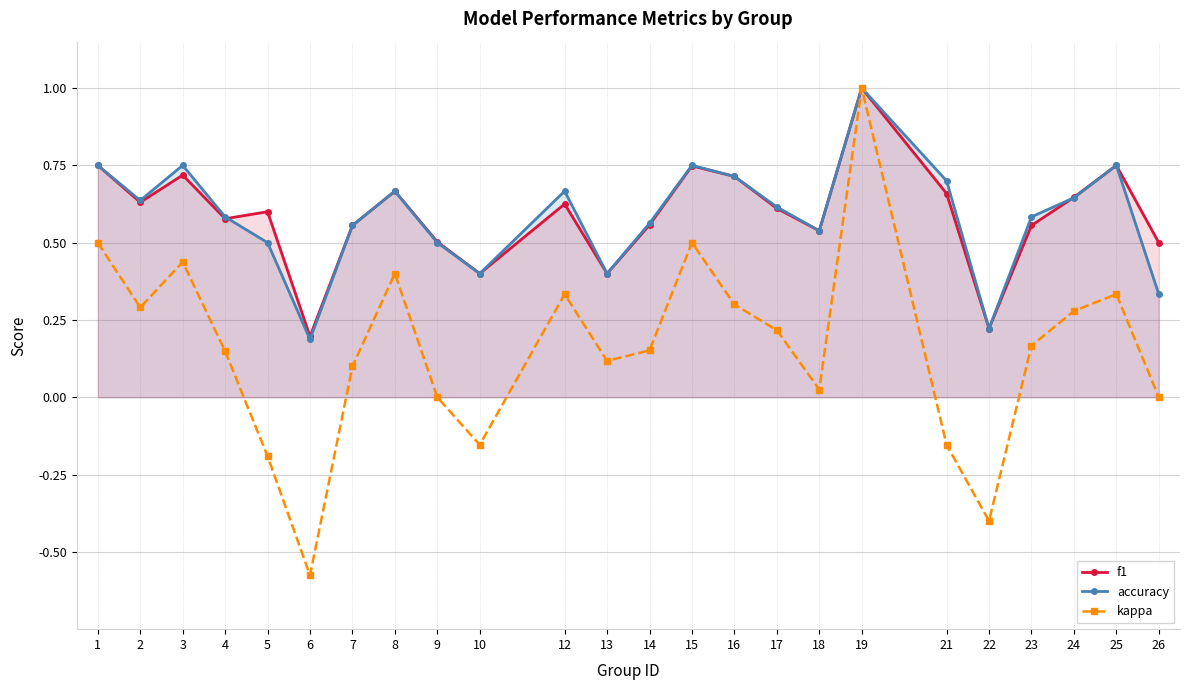

What is the value of the accuracy point at the 3rd from the left?

0.8